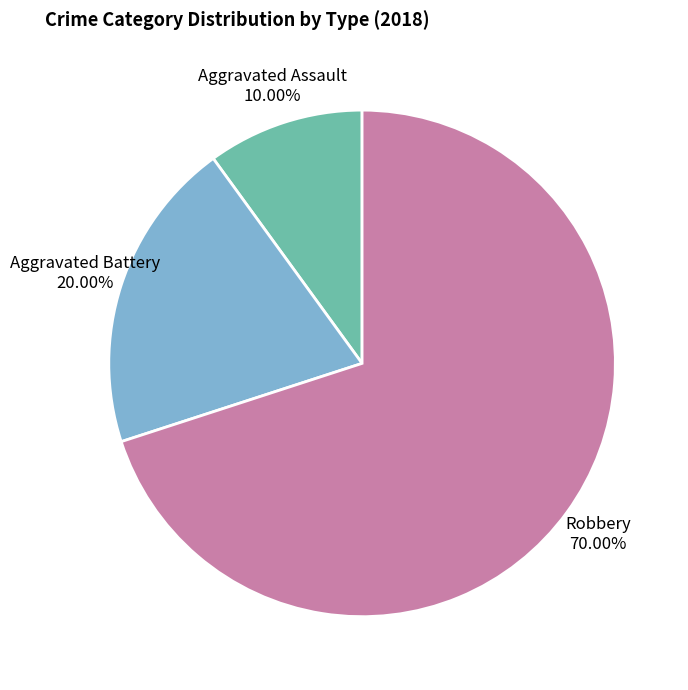

Which category has the smallest portion of the pie?

Aggravated Assault